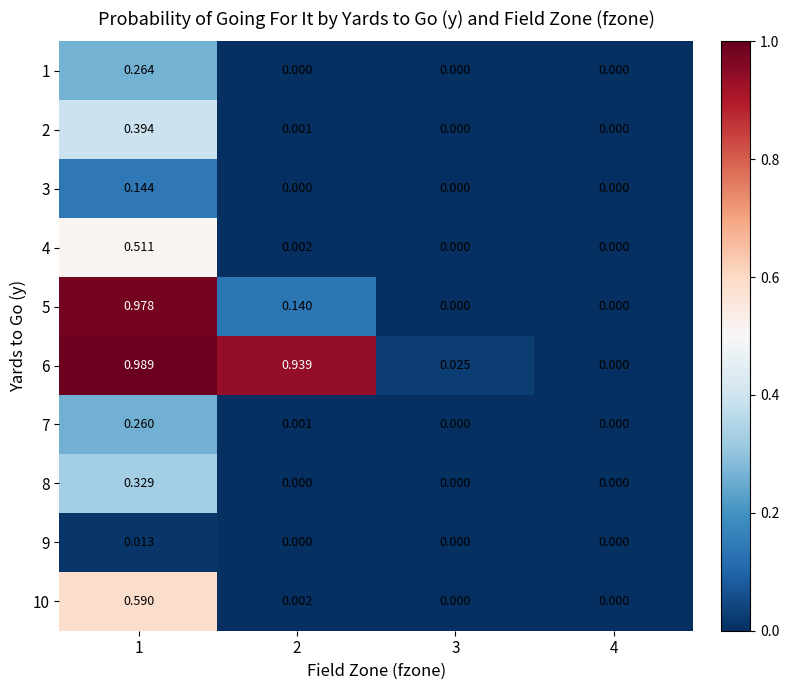

Is the value of 4 at 2 greater than the value of 5 at 4?

Yes